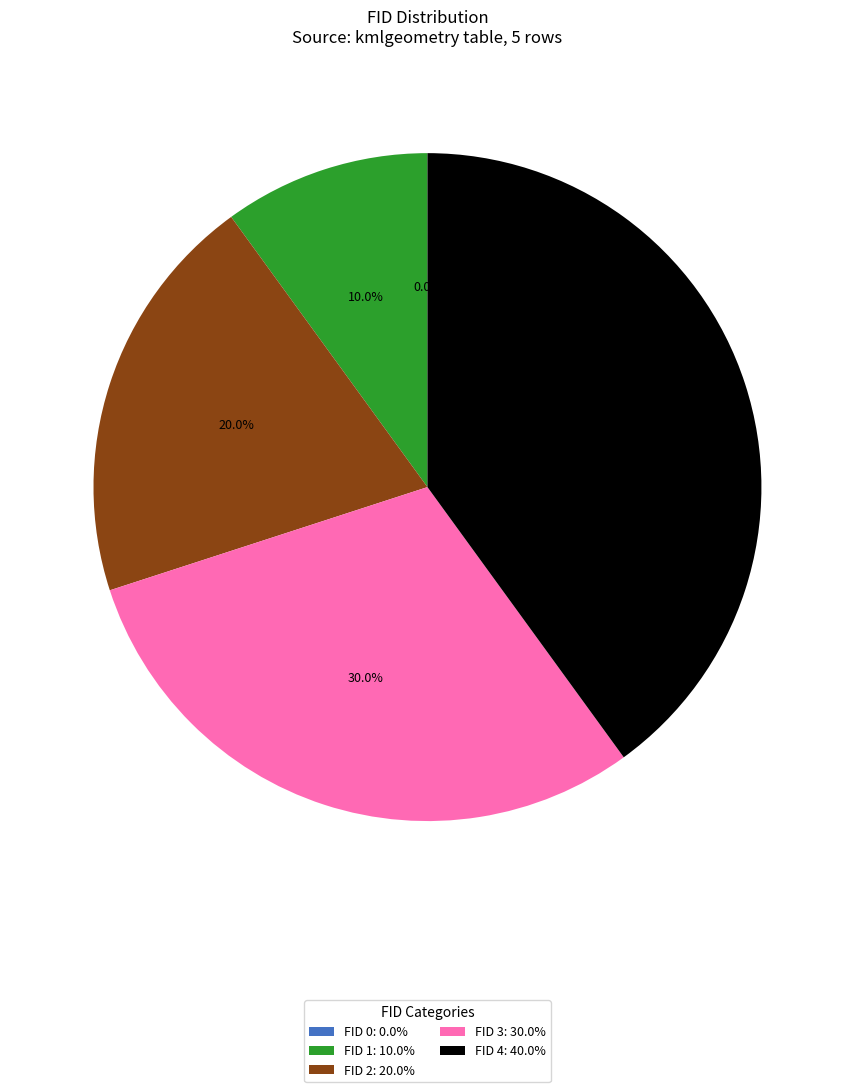

Which slice is the largest?

FID 4